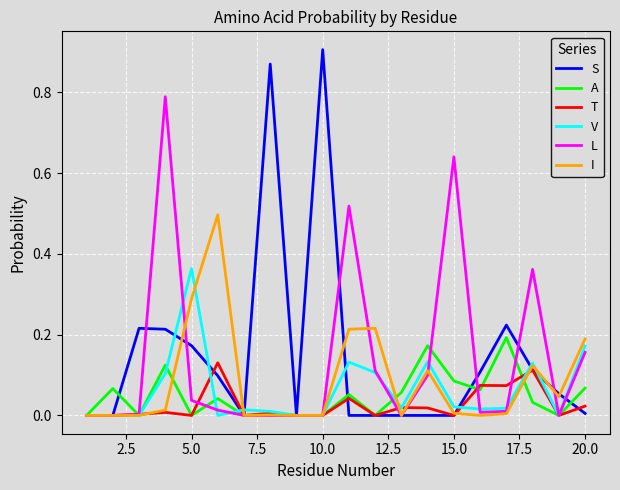

True or false: S and A cross at least once.

True